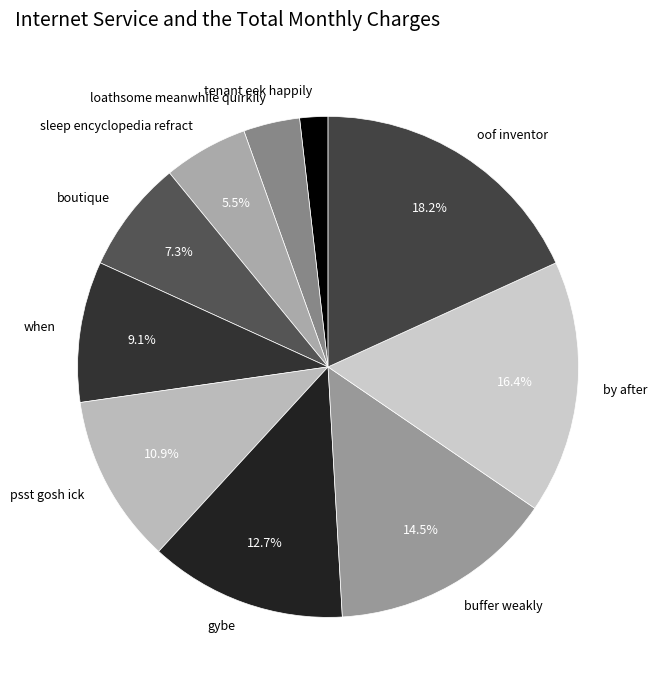

How many slices are in this pie chart?

10